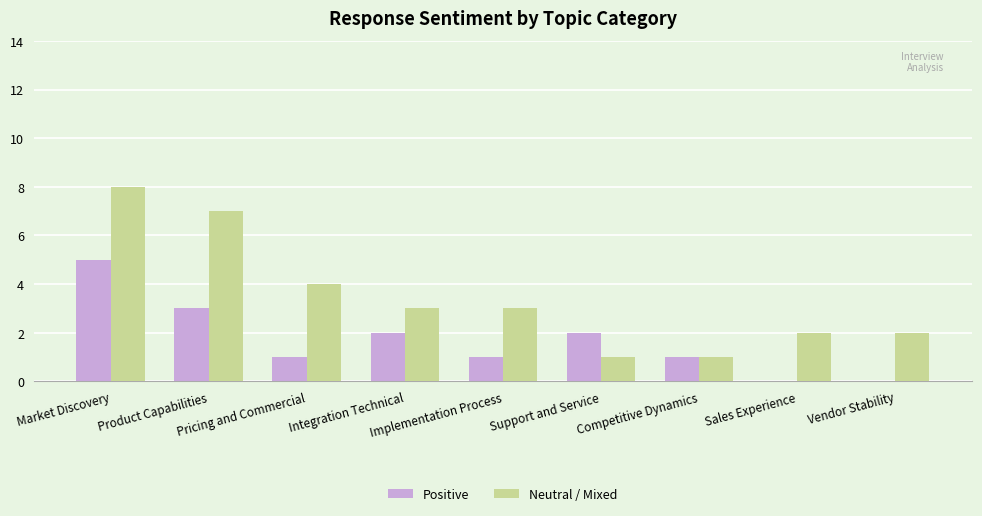

Are the bars horizontal?

No